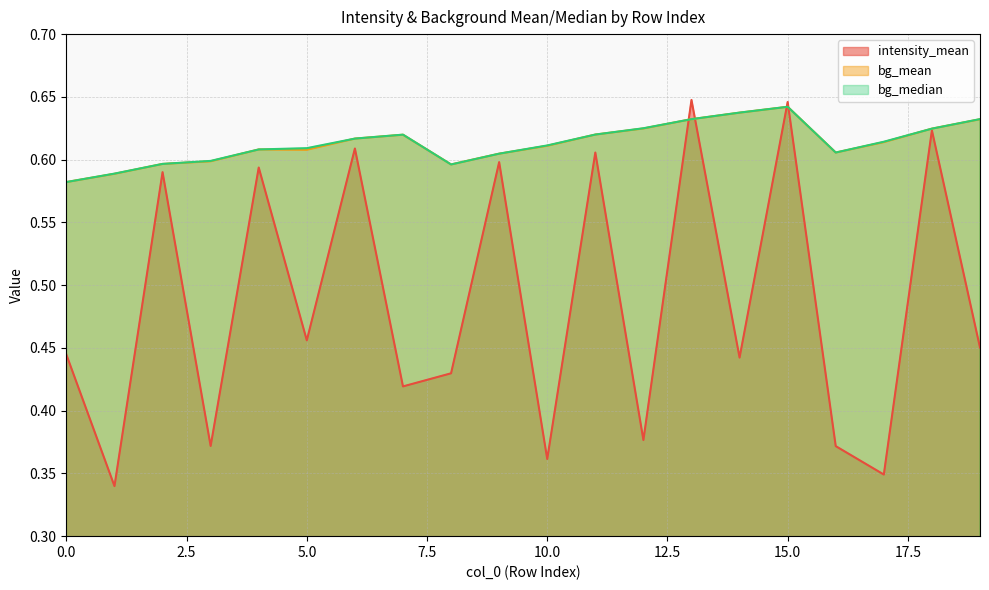

How many intersections are there between intensity_mean and bg_median?

4